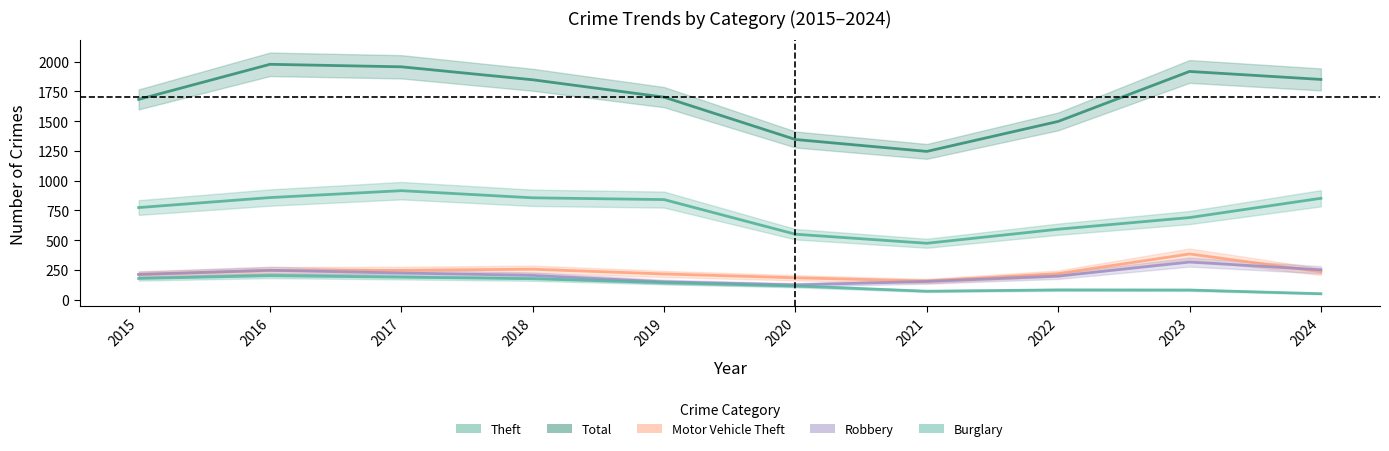

What is the lowest value of the Motor Vehicle Theft series?

156